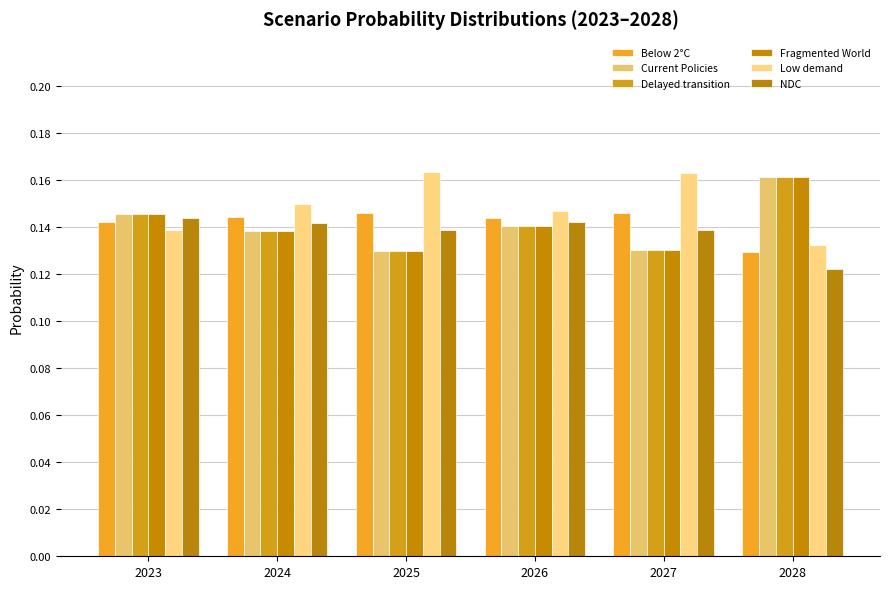

How many categories are shown in the chart?

6